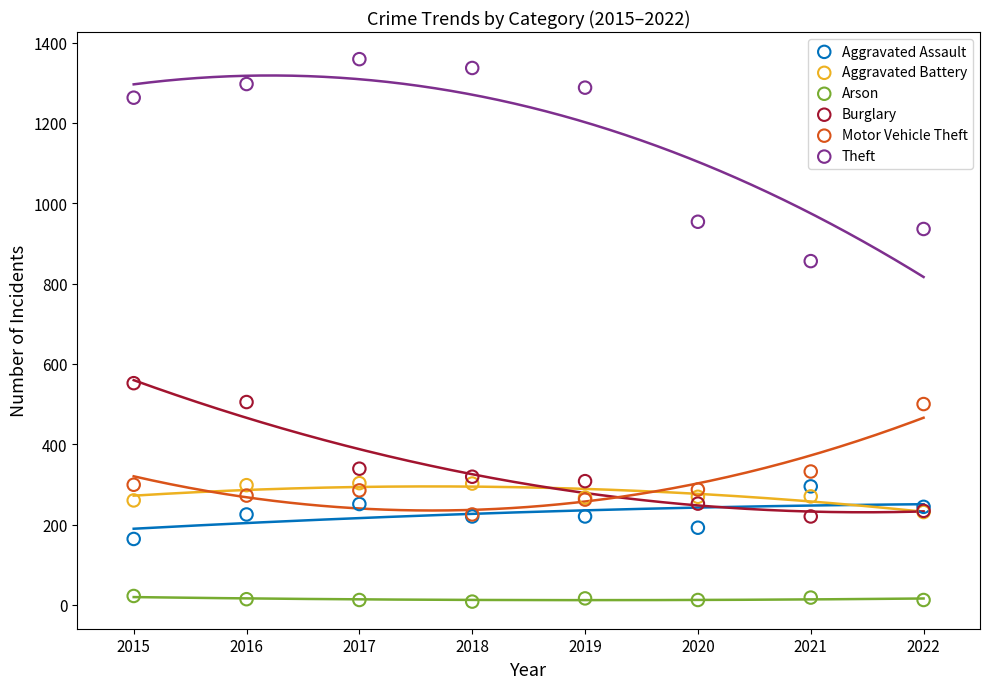

Across all series, what Y value is closest to 683?

552